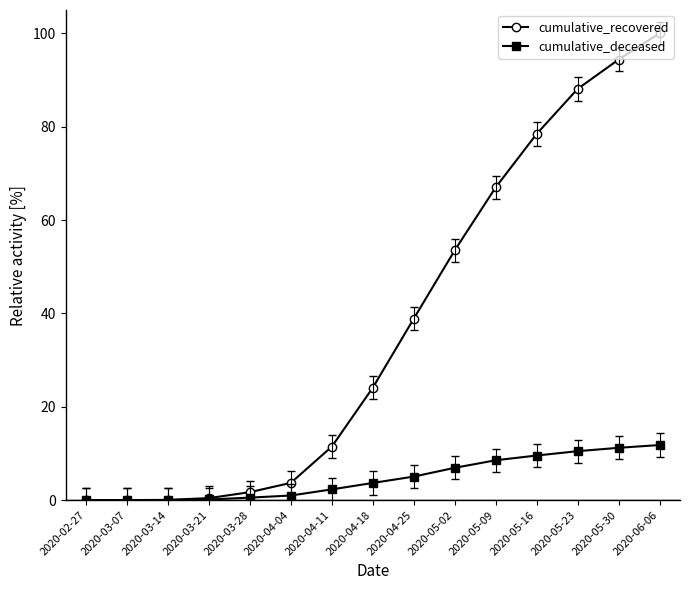

What is the highest value of the cumulative_deceased series?

11.8